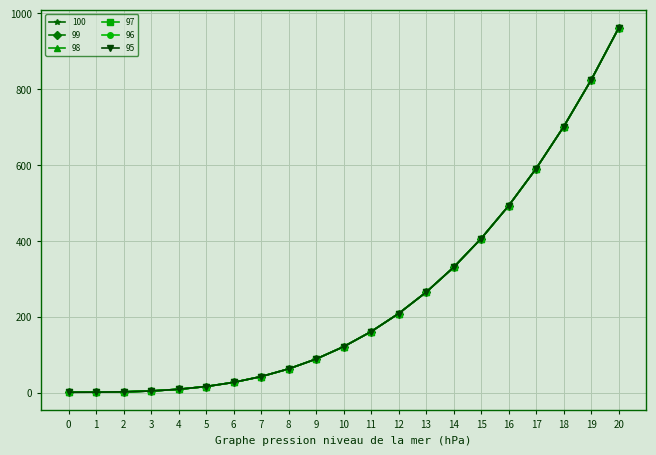

Rank the series at 2 from highest to lowest value.

100, 99, 98, 97, 96, 95